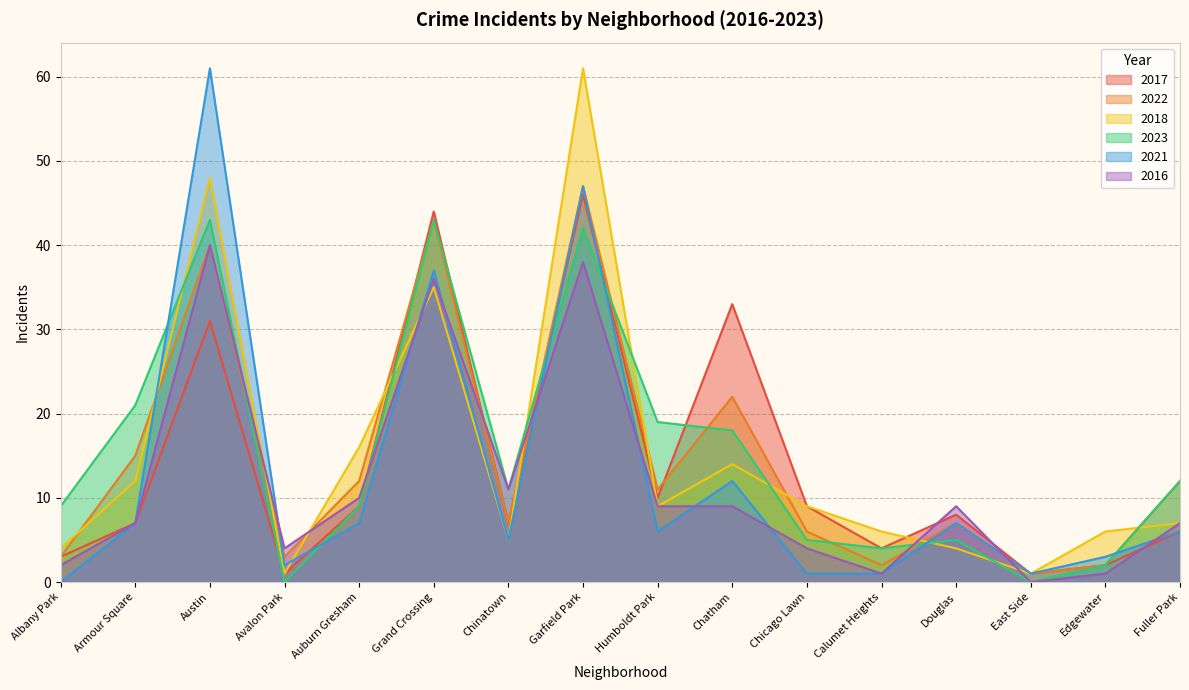

At how many categories does at least one series exceed 22?

4